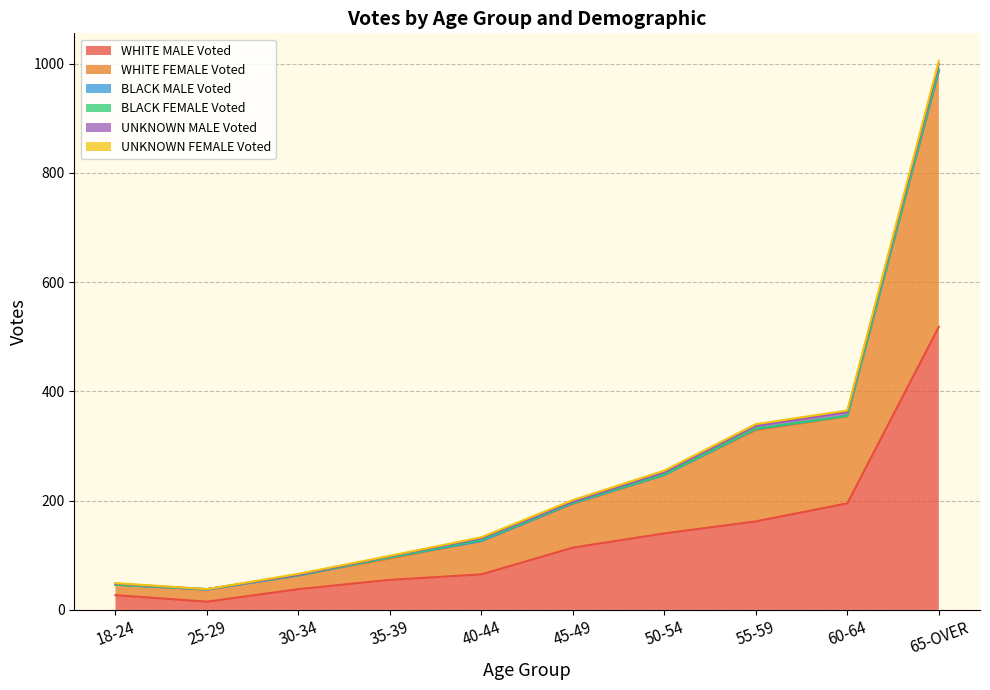

What are all the series names shown in the legend?

WHITE MALE Voted, WHITE FEMALE Voted, BLACK MALE Voted, BLACK FEMALE Voted, UNKNOWN MALE Voted, UNKNOWN FEMALE Voted